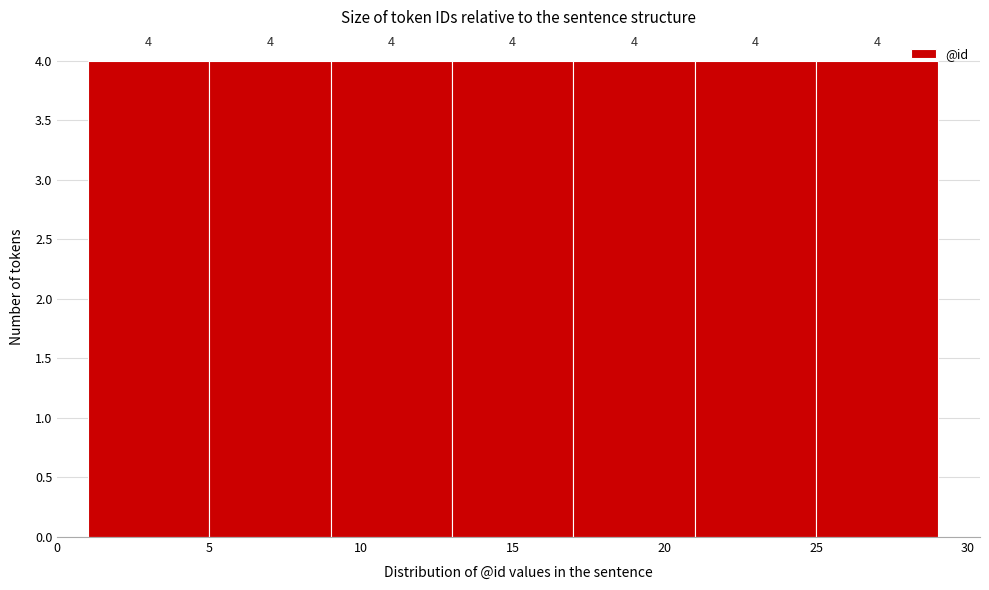

Reading left to right, list every bar in this chart as the range it spans on the x-axis followed by its height.

1 to 5: 4
5 to 9: 4
9 to 13: 4
13 to 17: 4
17 to 21: 4
21 to 25: 4
25 to 29: 4